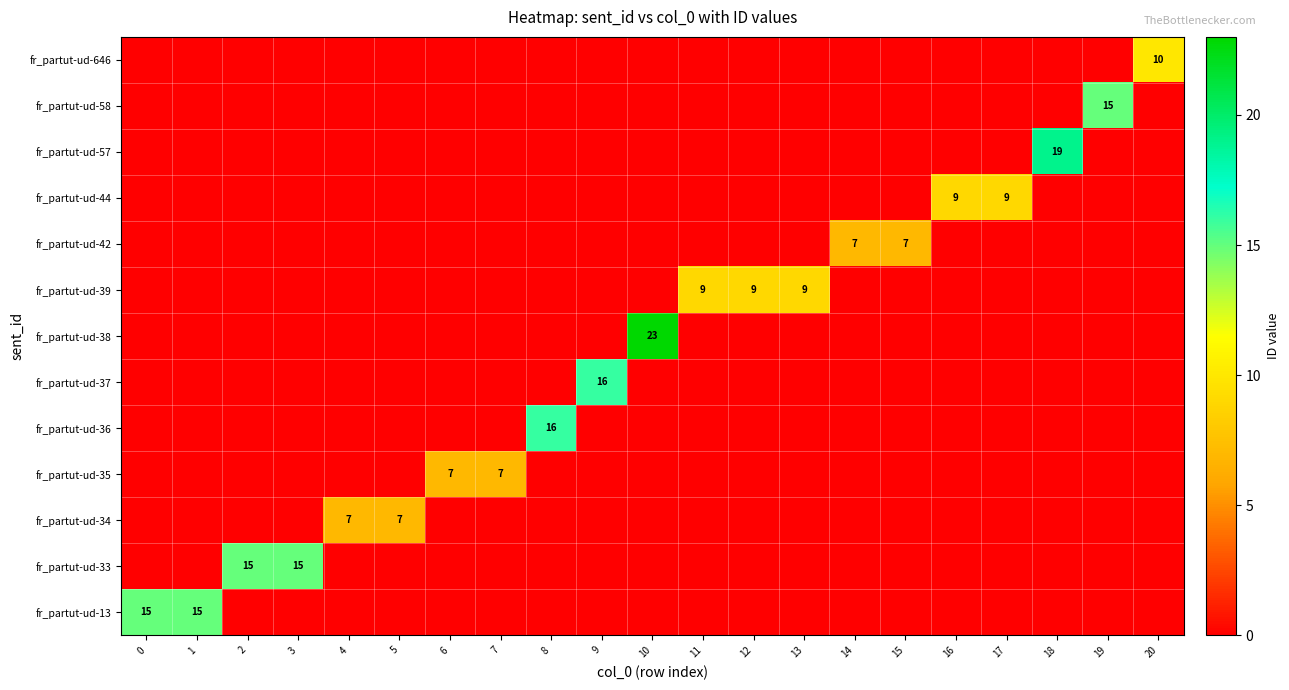

How many categories are shown in the chart?

21